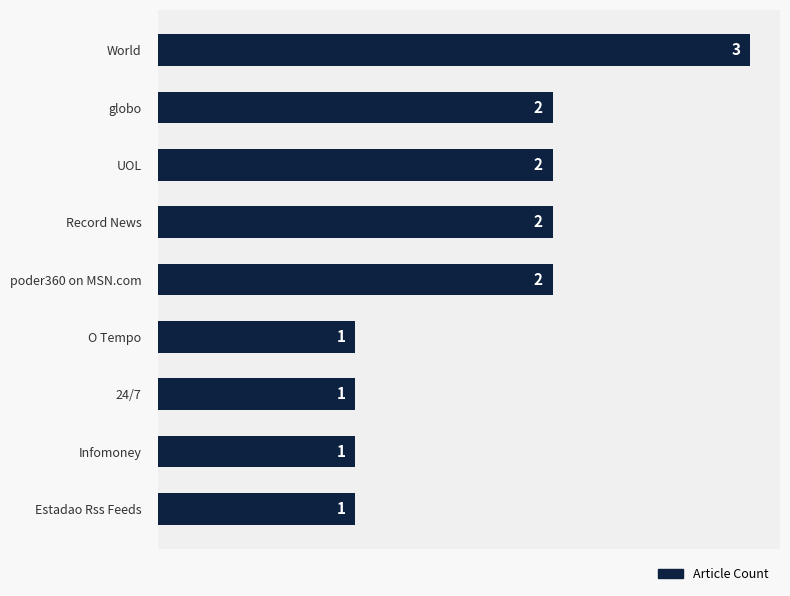

Which label corresponds to the largest value in the chart?

World